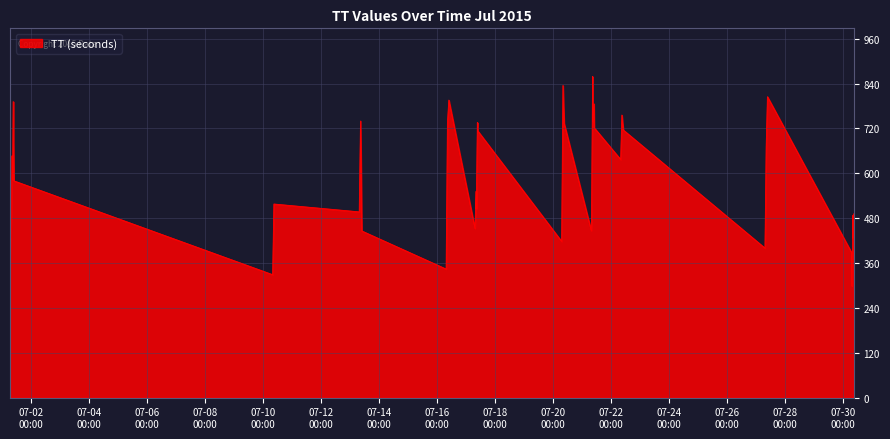

What is the greatest value displayed?

859